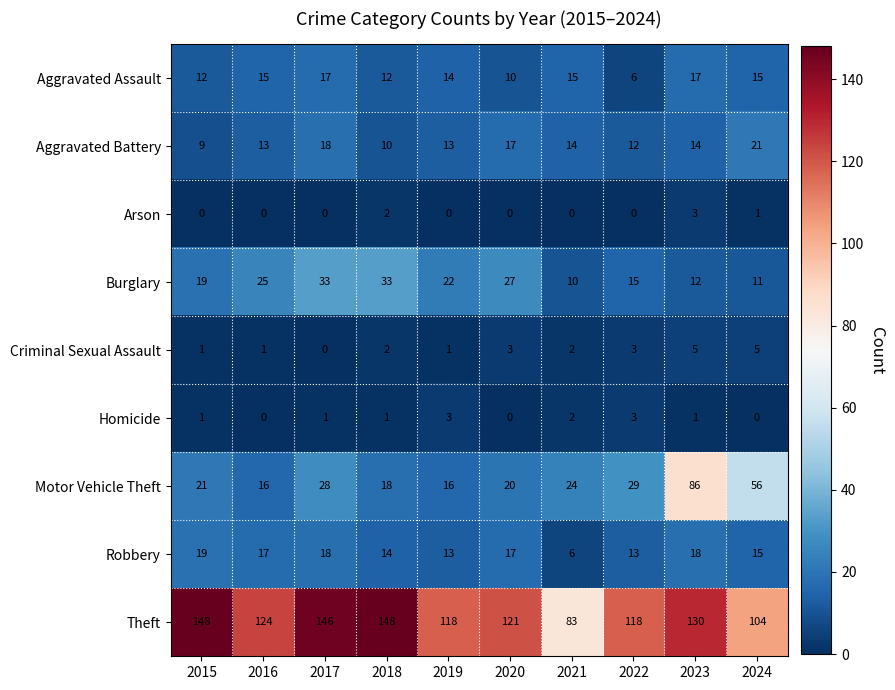

At 2023, list the series in order from largest to smallest.

Theft, Motor Vehicle Theft, Robbery, Aggravated Assault, Aggravated Battery, Burglary, Criminal Sexual Assault, Arson, Homicide